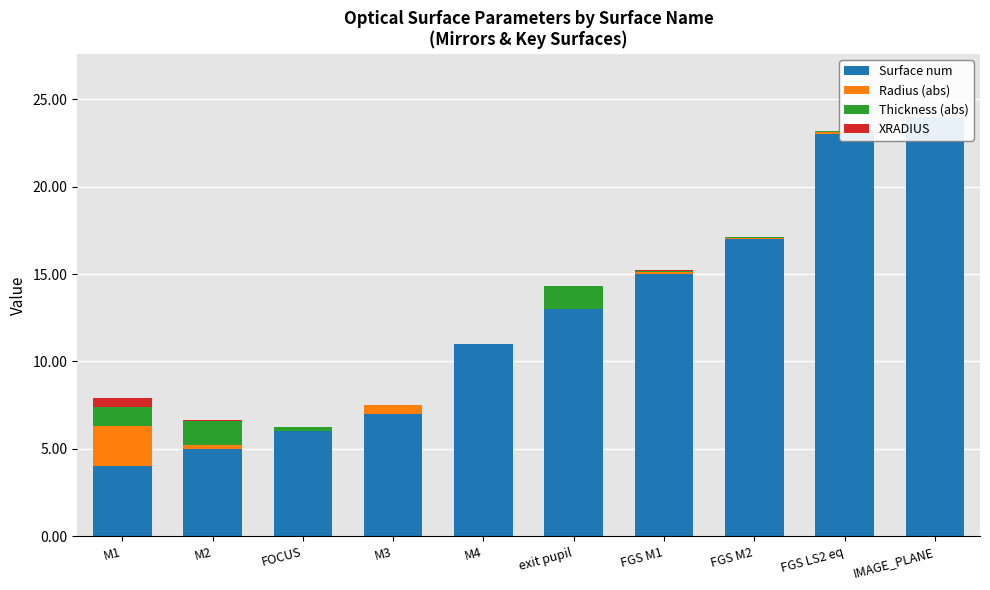

Which category has the lowest value across all series?

FOCUS